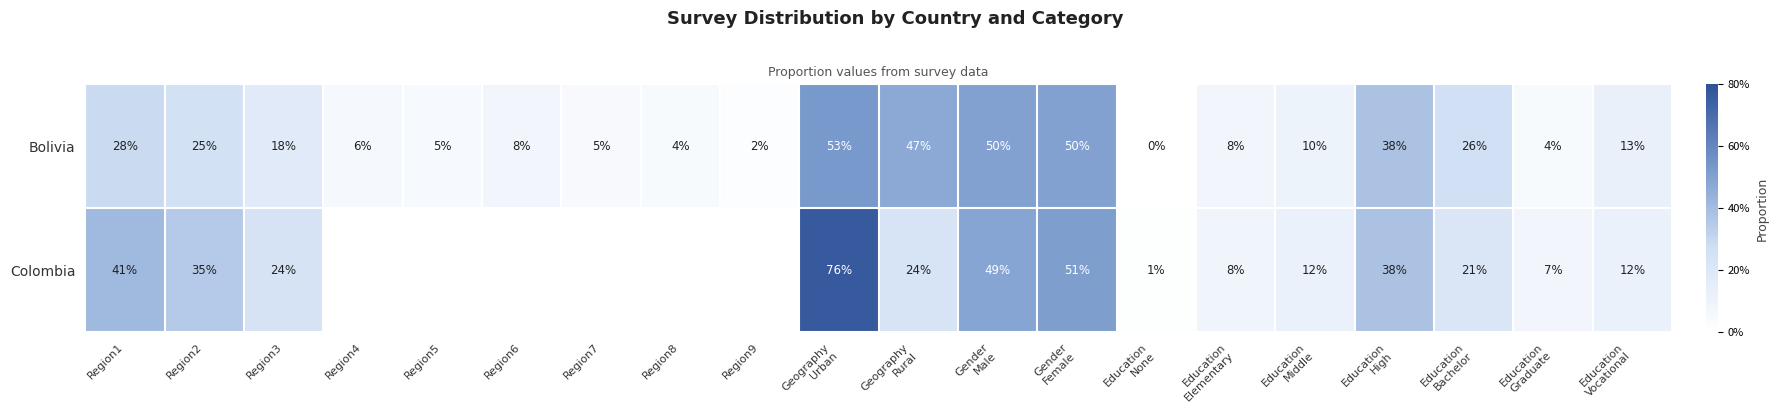

At which label does Bolivia reach its peak?

Geography Urban